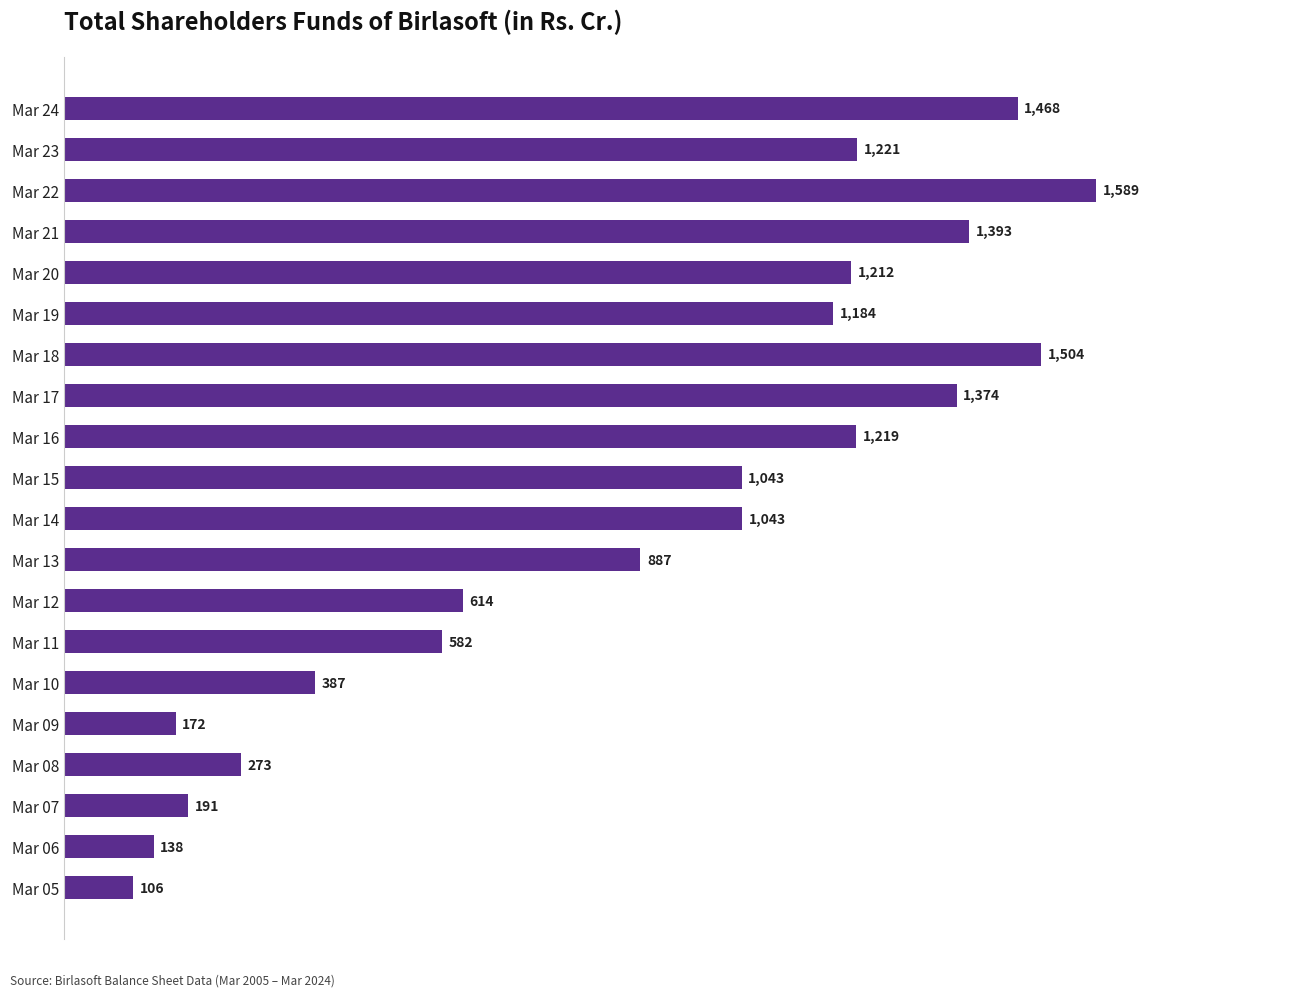

How many distinct data groups are displayed?

1